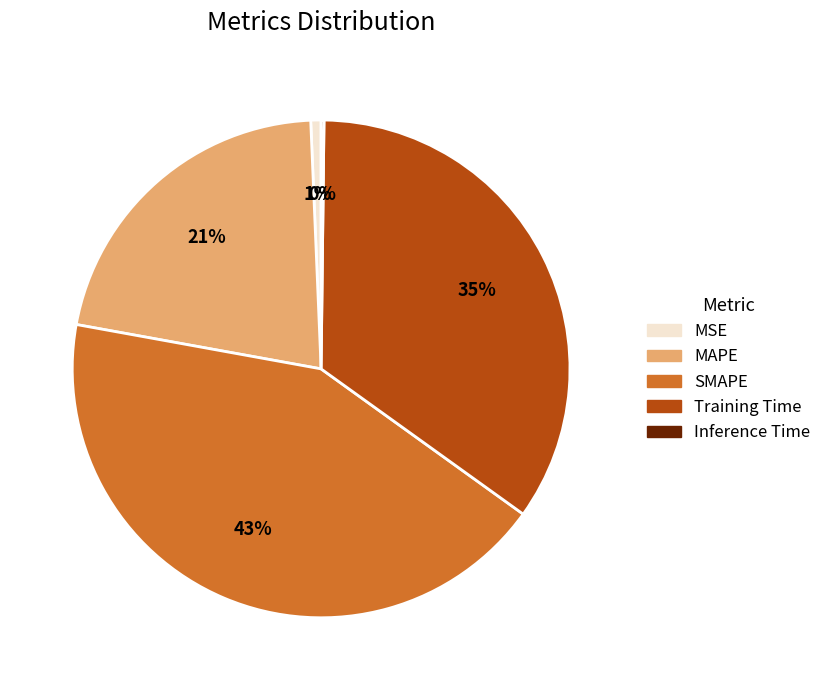

Is the sum of Training Time and MSE greater than half?

No